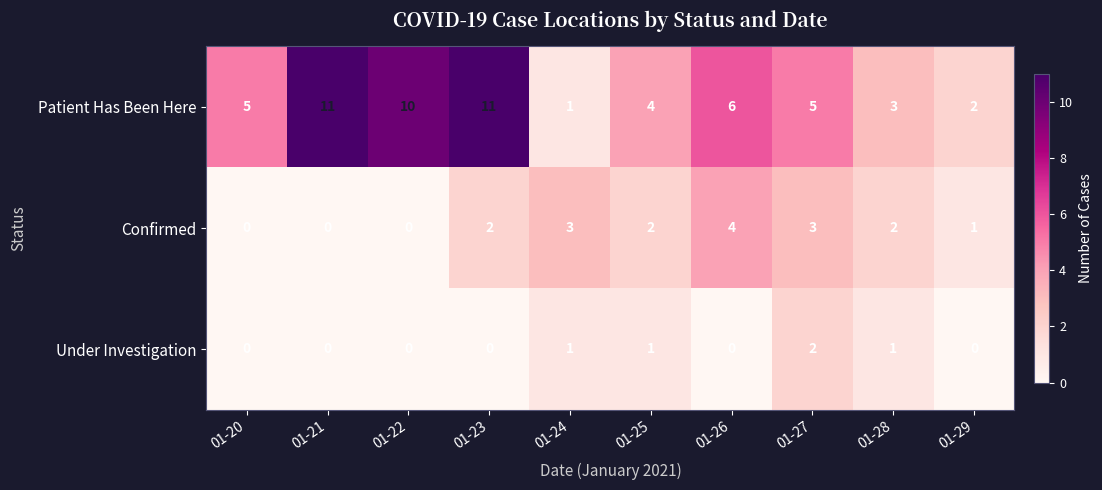

The Under Investigation series shows -1 at 01-22. True or false?

False